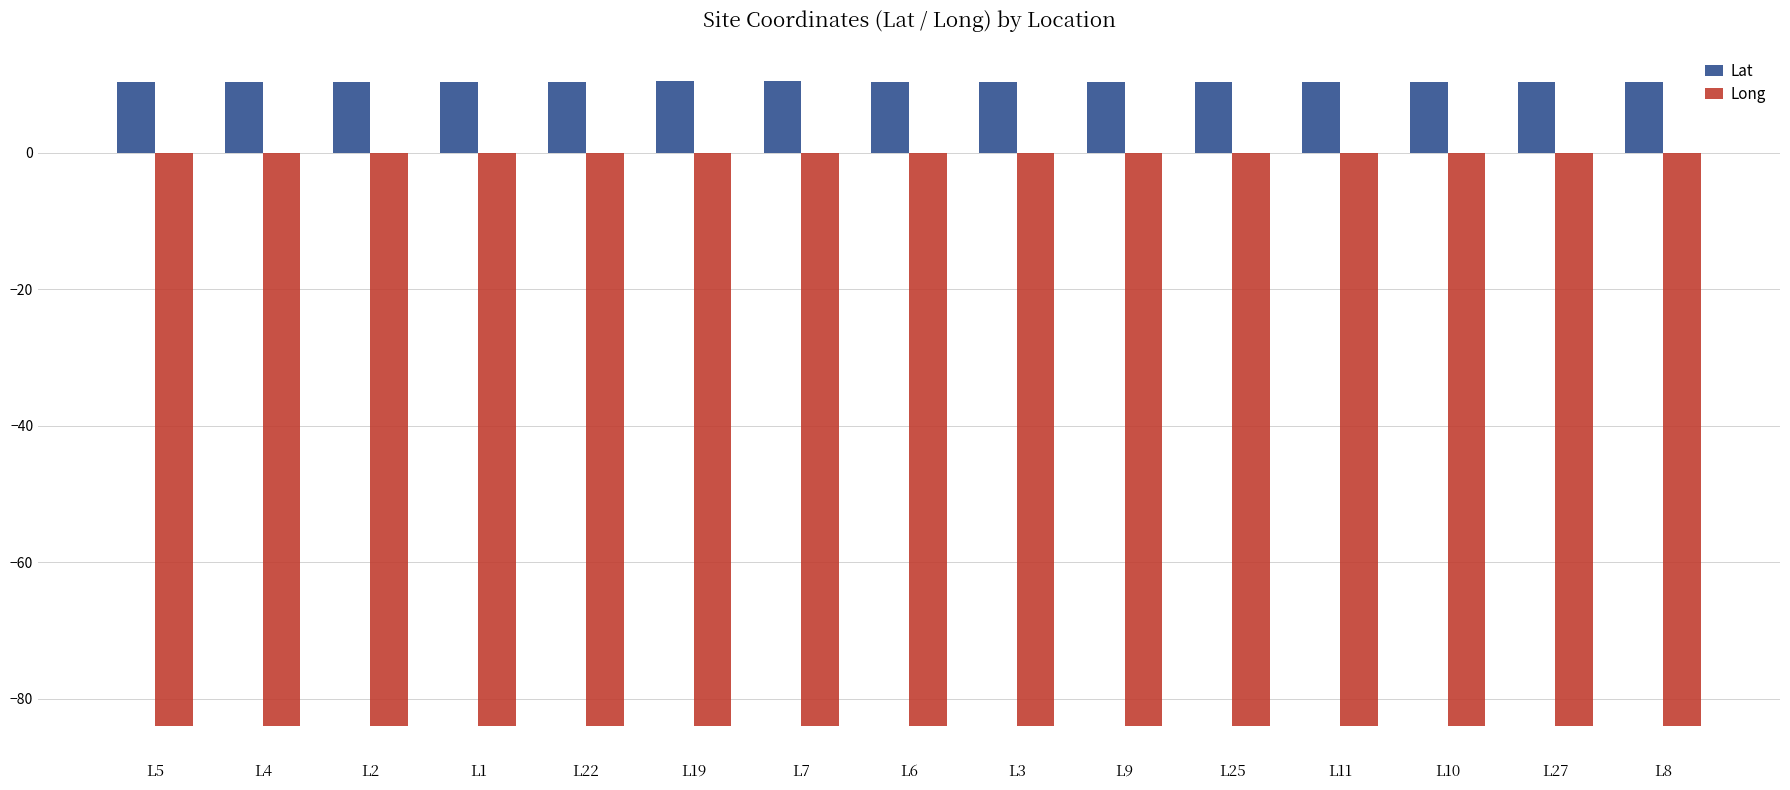

Reading left to right, what are all the values shown in this chart?

Lat: 10.4	10.4	10.4	10.4	10.4	10.4	10.4	10.4	10.4	10.4	10.4	10.4	10.4	10.4	10.4
Long: -84.0	-84.0	-84.0	-84.0	-84.0	-84.0	-84.0	-84.0	-84.0	-84.0	-84.0	-84.0	-84.0	-84.0	-84.0